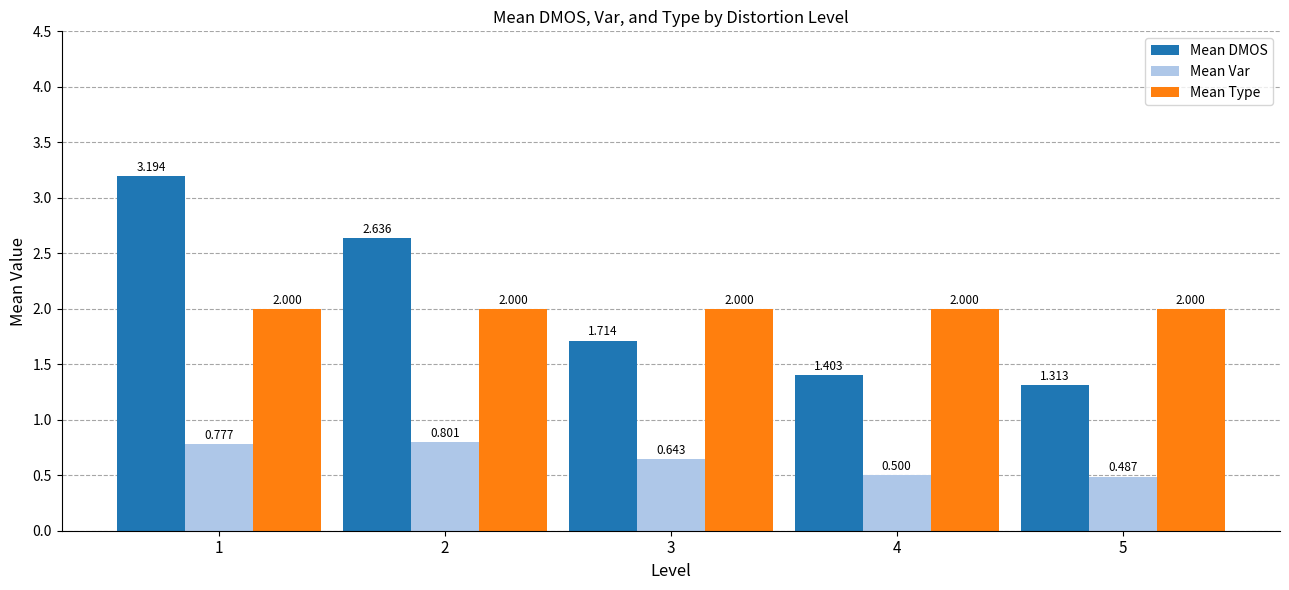

The Mean Var series shows 0.3 at 4. True or false?

False